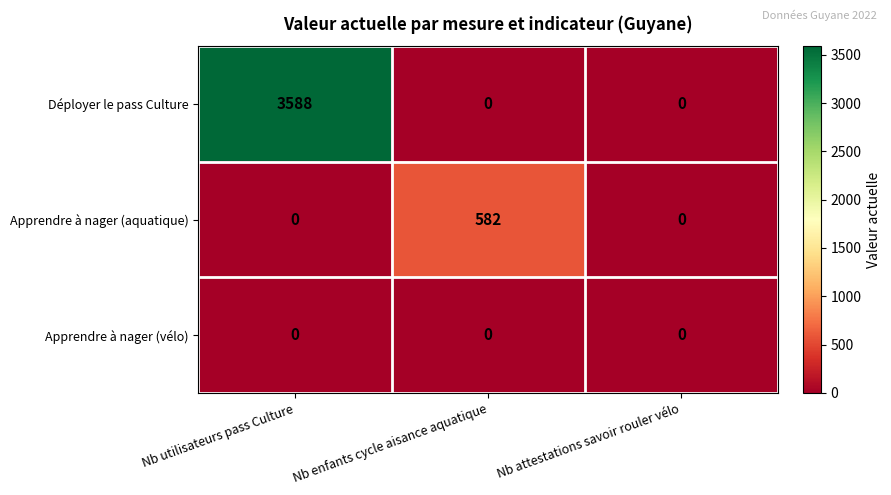

True or false: Déployer le pass Culture has a value of 3588 at Nb utilisateurs pass Culture.

True